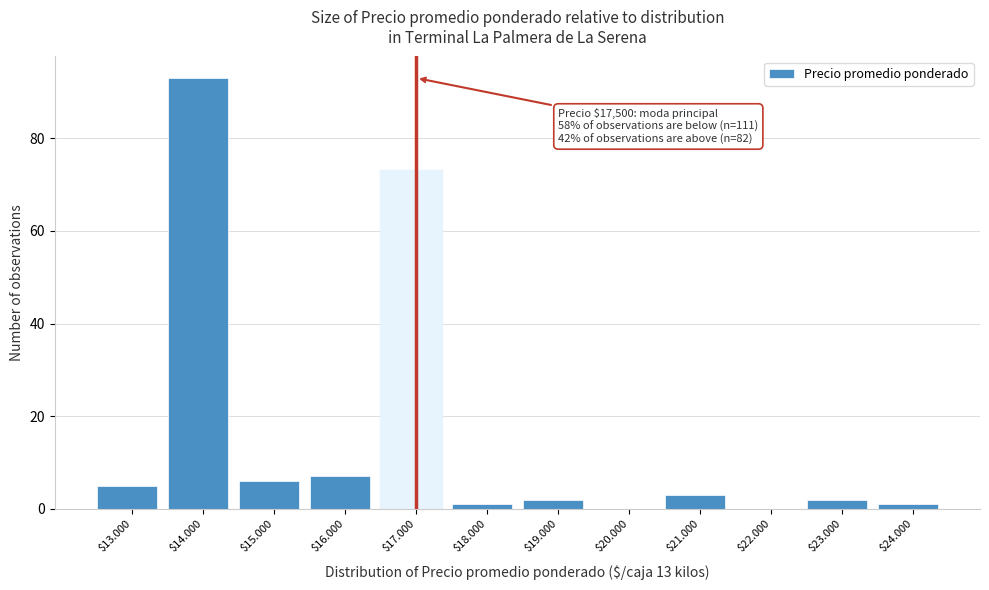

Is it true that the value at $17.000 is 73?

True